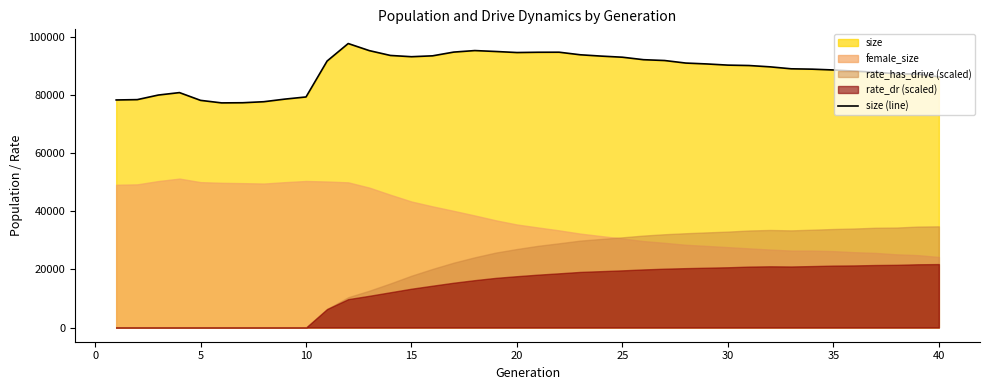

How many interior local valleys (lower than both neighbors) does the data have?

3